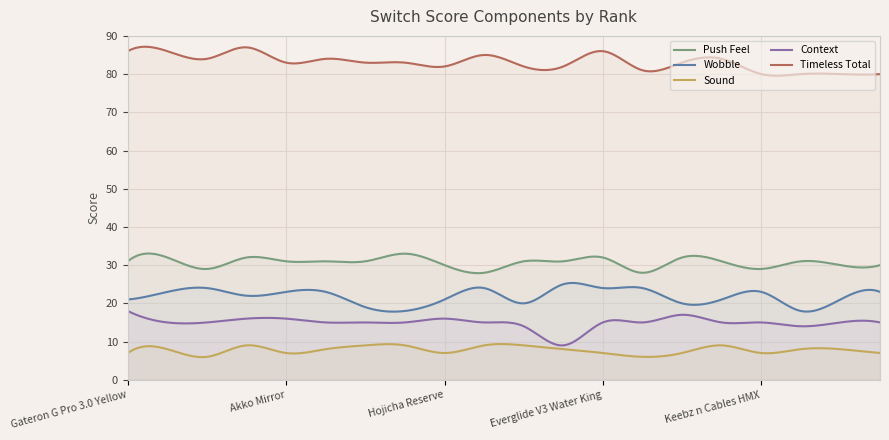

What is the sum of all Wobble values?

6559.4